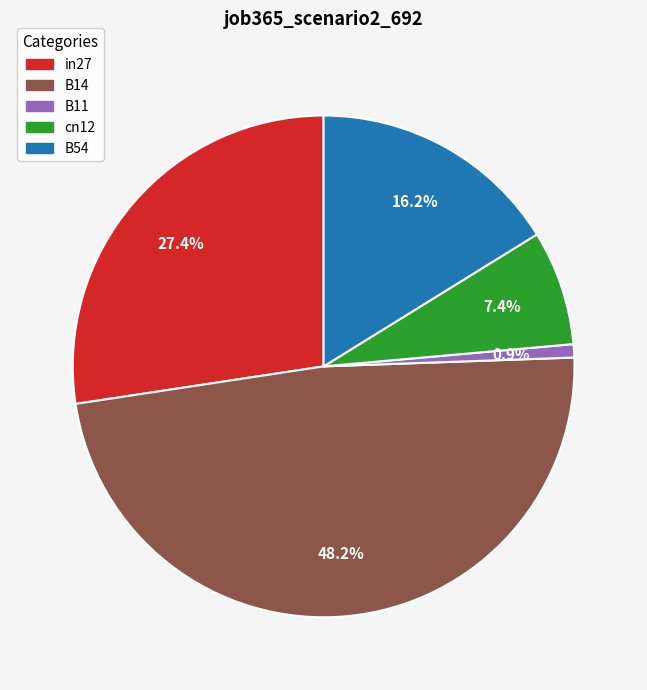

To the nearest percent, what is the difference between the B11 and B14 slice percentages?

47%